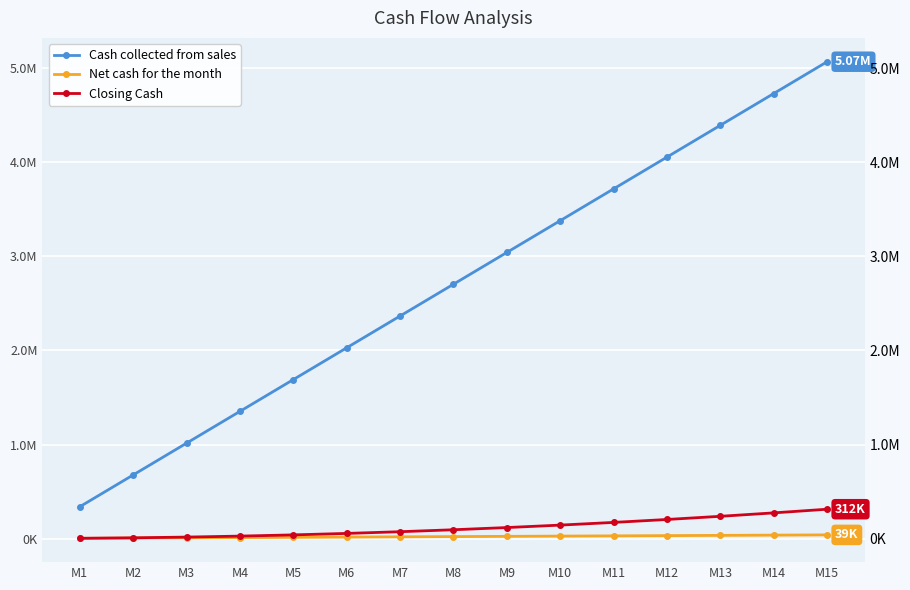

At which label does Closing Cash first exceed 93600?

M9